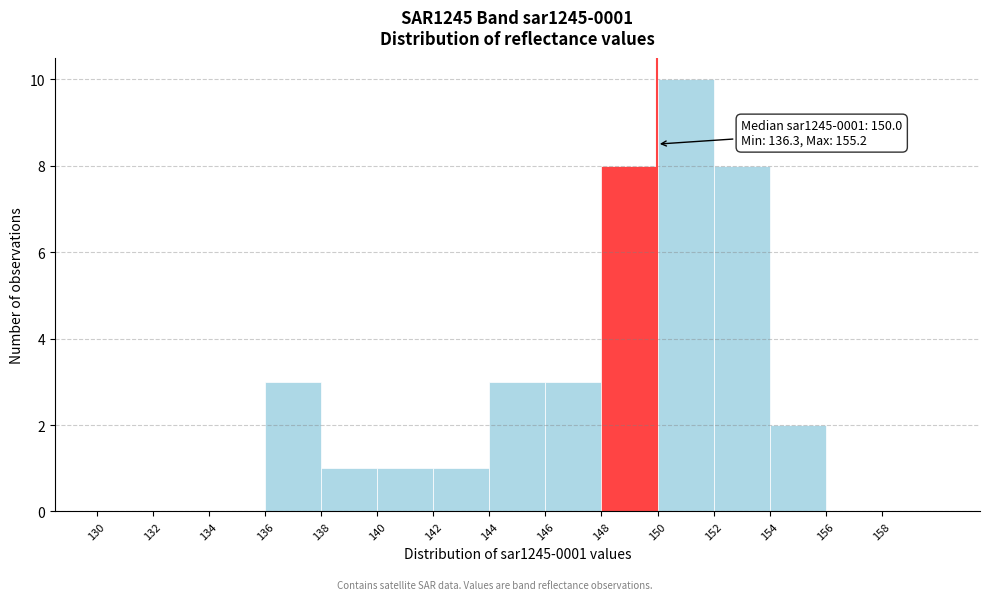

Over which range of the x-axis is the bar tallest?

150 to 152